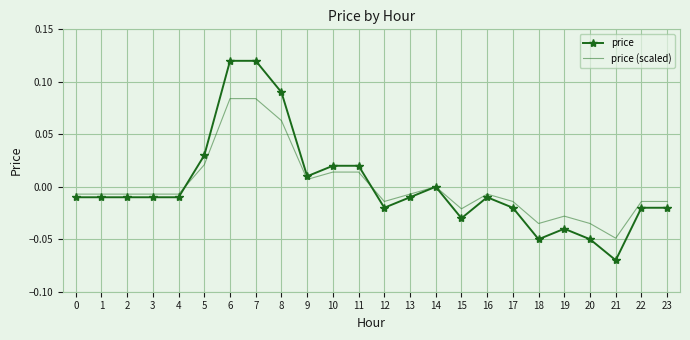

What are all the series names shown in the legend?

price, price (scaled)